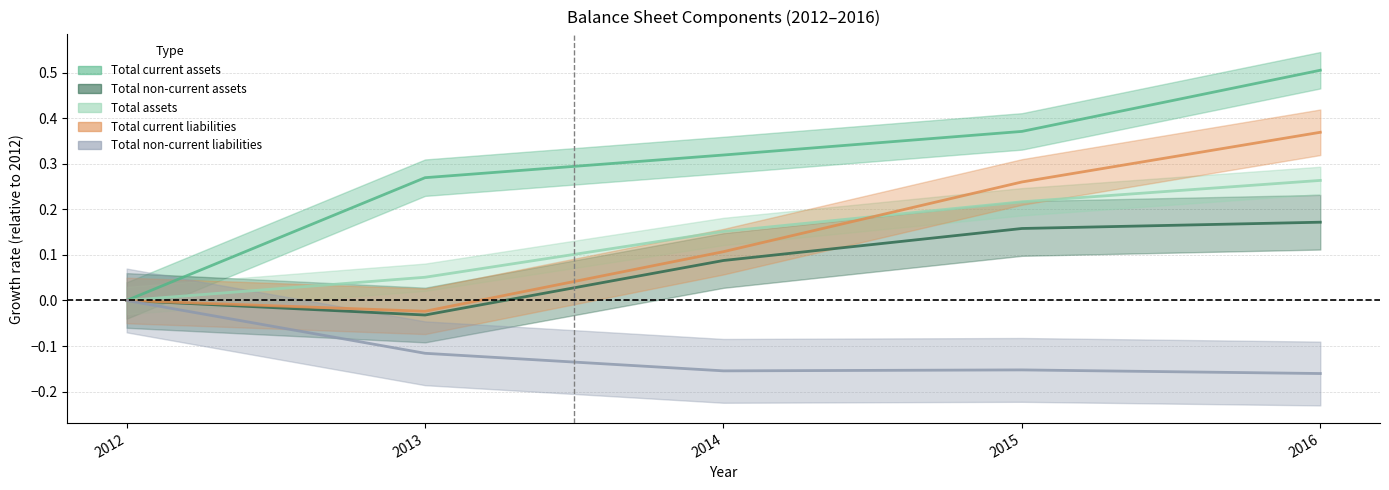

List the series in order of their peak value, lowest first.

Total non-current liabilities, Total non-current assets, Total assets, Total current liabilities, Total current assets